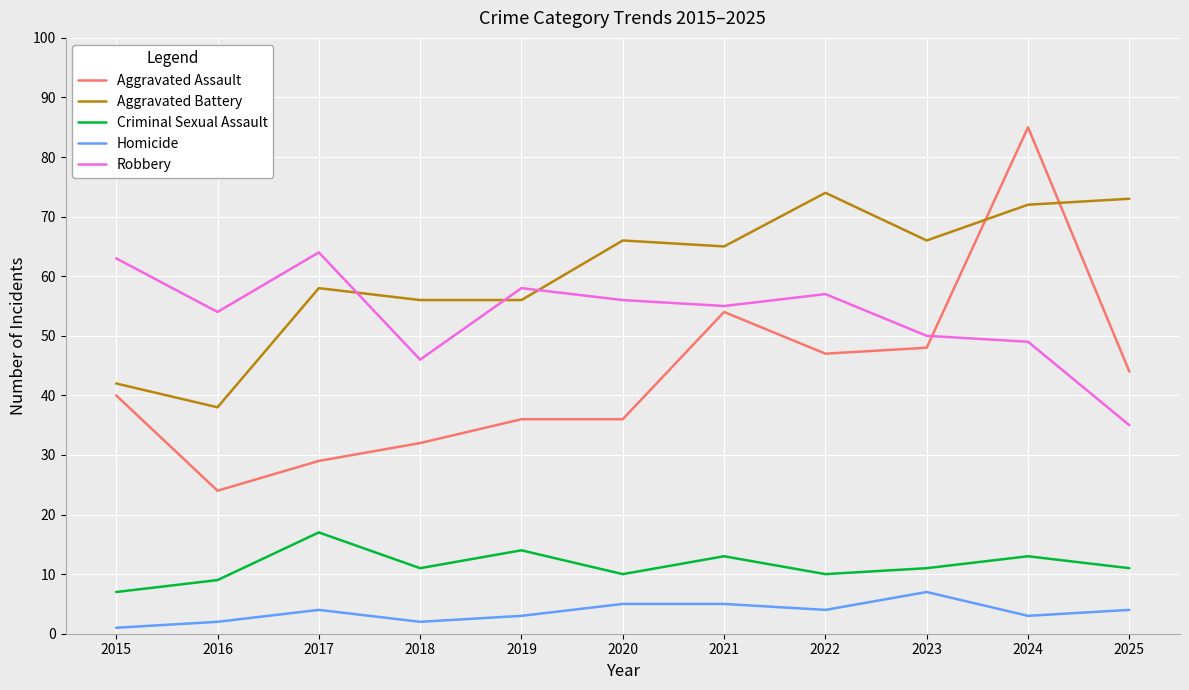

What is the difference between the Robbery values at 2021 and 2024?

6